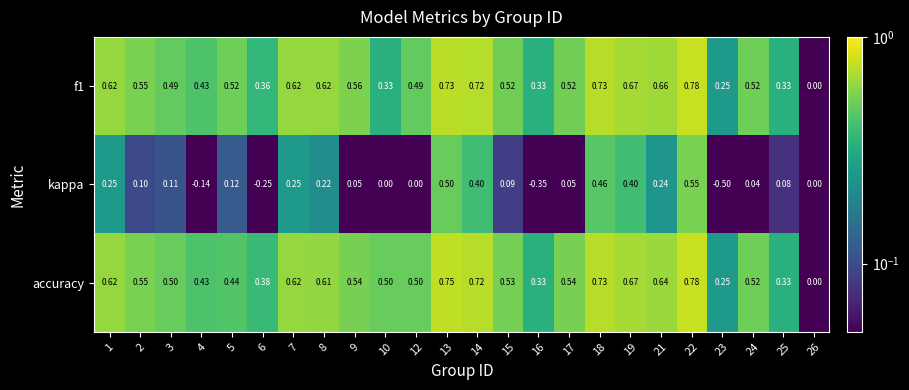

Which series has the largest total across all categories?

accuracy